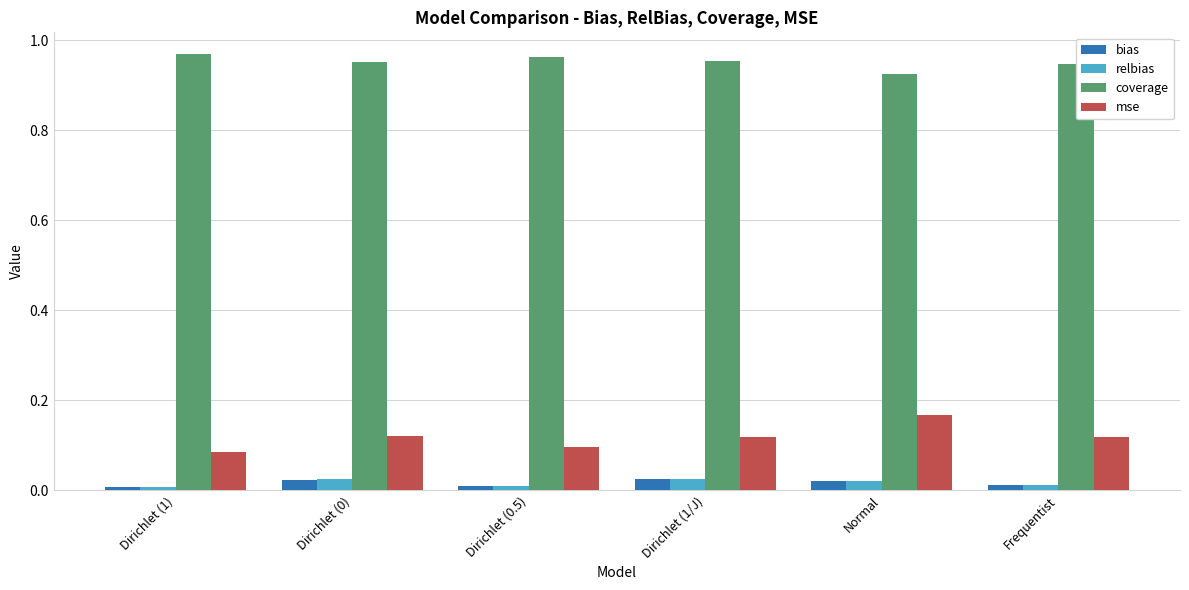

The value of relbias at Dirichlet (1) is 0.0. True or false?

True